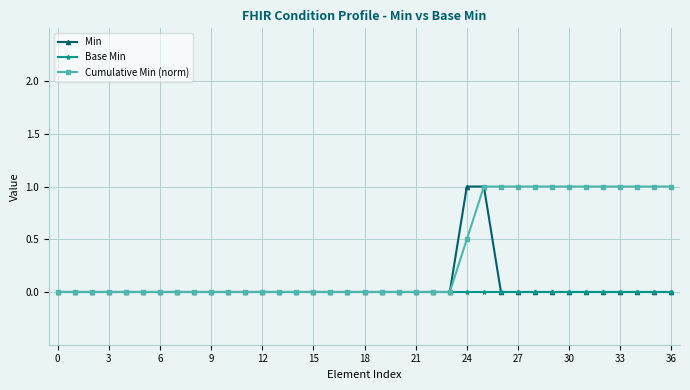

Which series has the largest total across all categories?

Cumulative Min (norm)